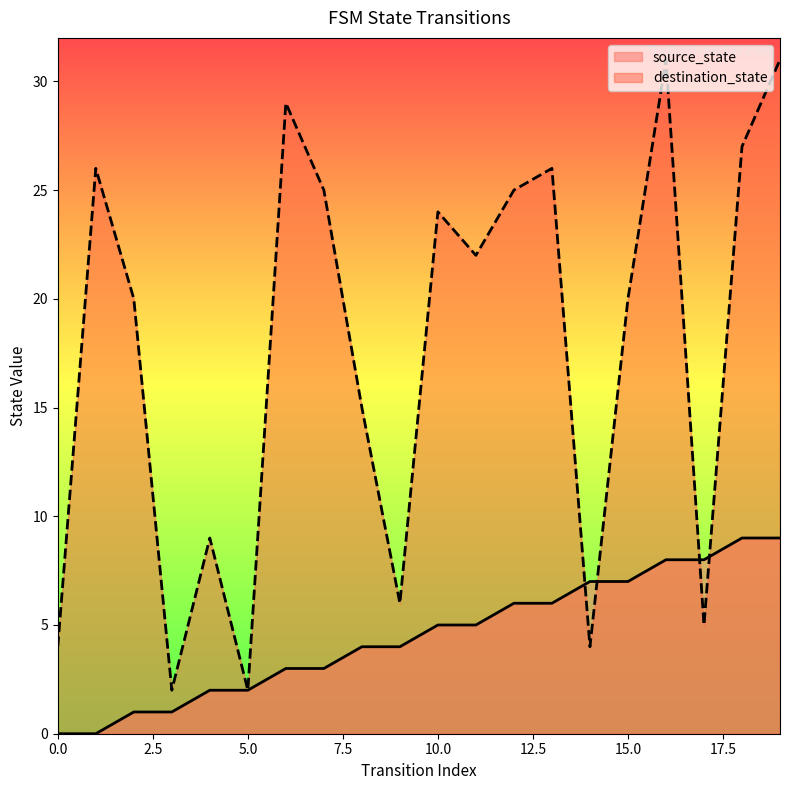

What is the average value of the destination_state series?

18